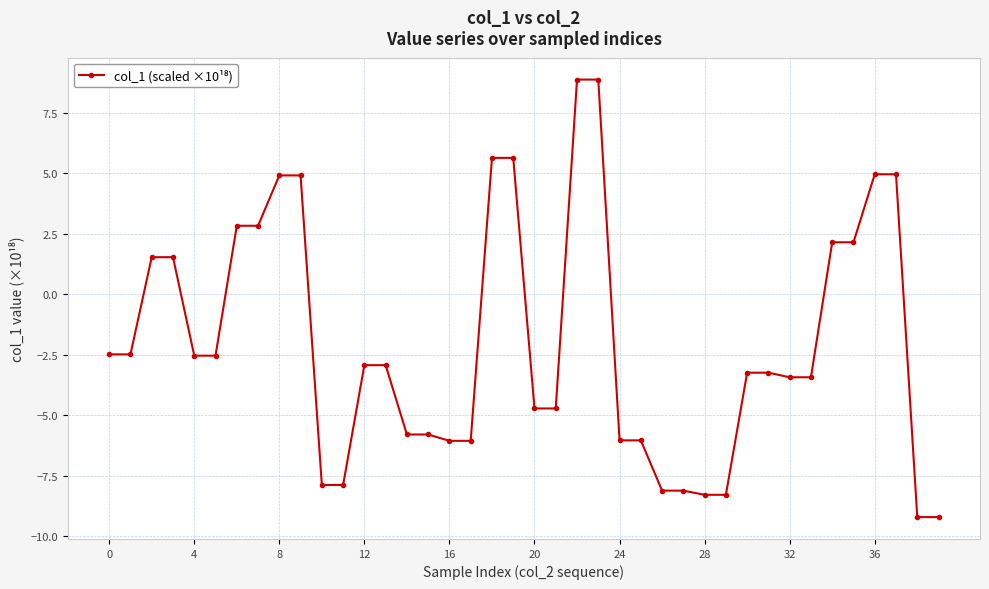

What is the minimum value shown in the chart?

-9.2